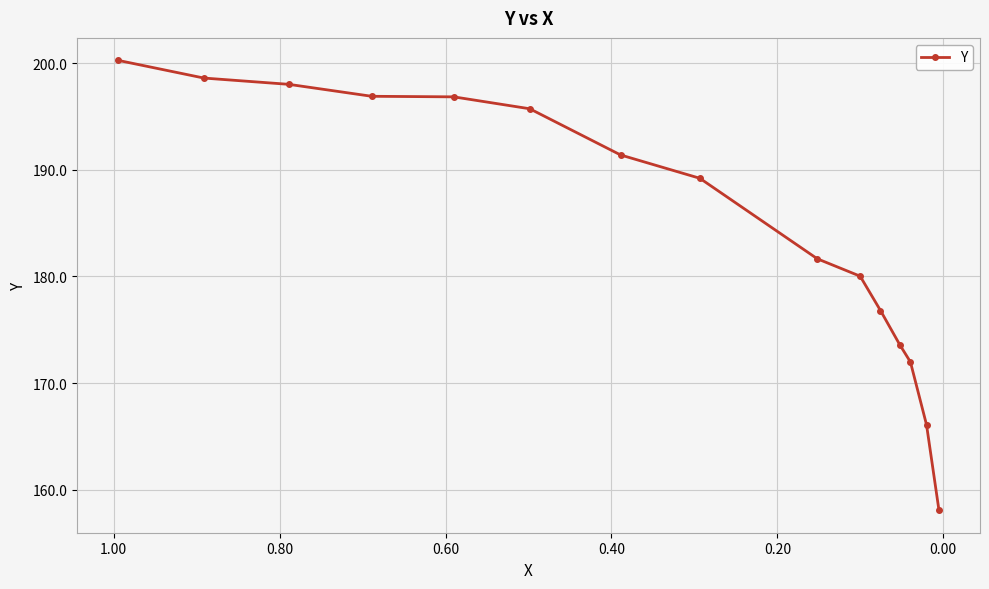

What is the greatest value displayed?

200.3